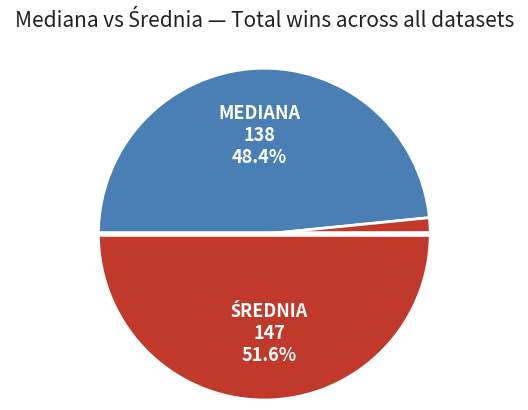

How many segments does this pie chart have?

2